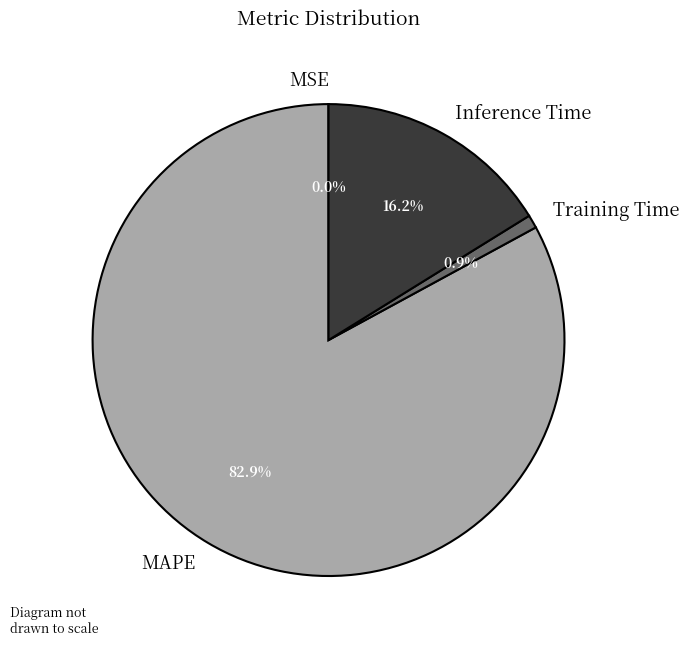

Between Training Time and Inference Time, which is larger?

Inference Time